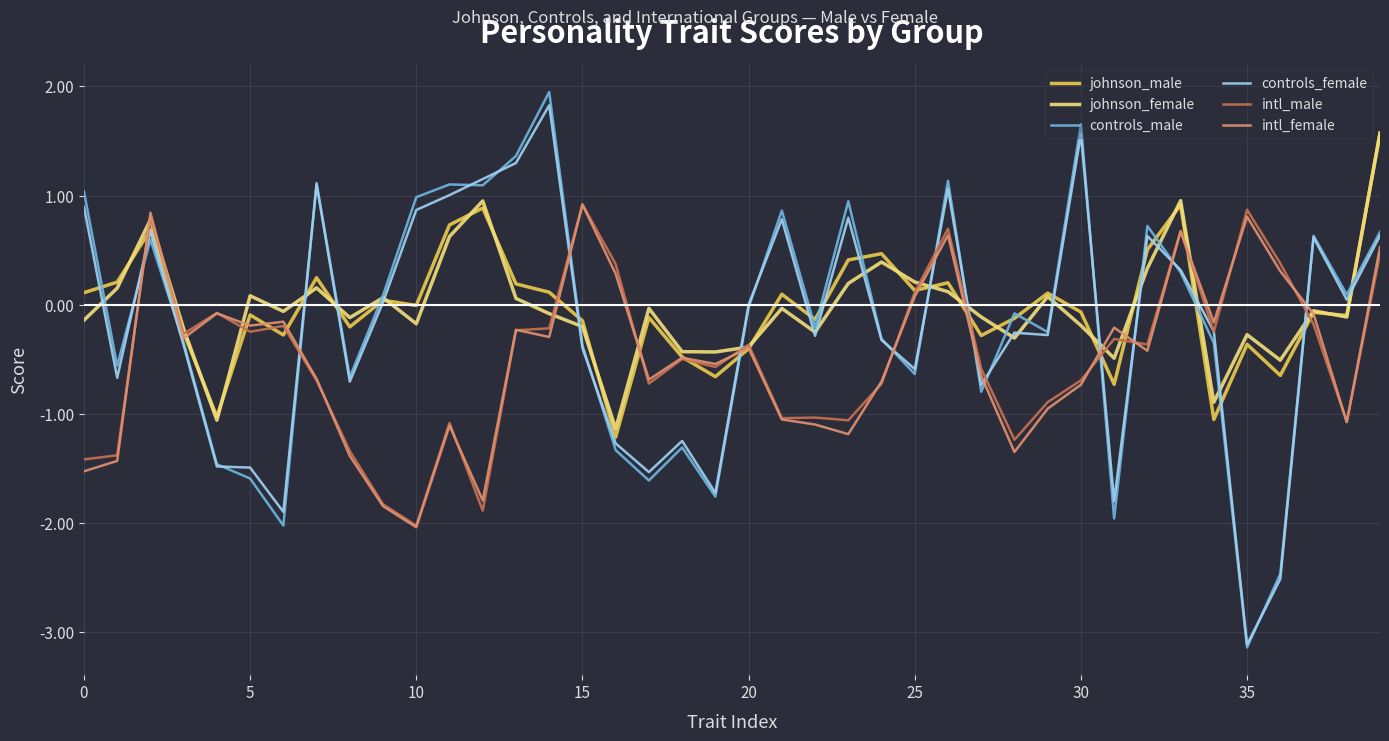

Which series has the largest range (max minus min)?

controls_male